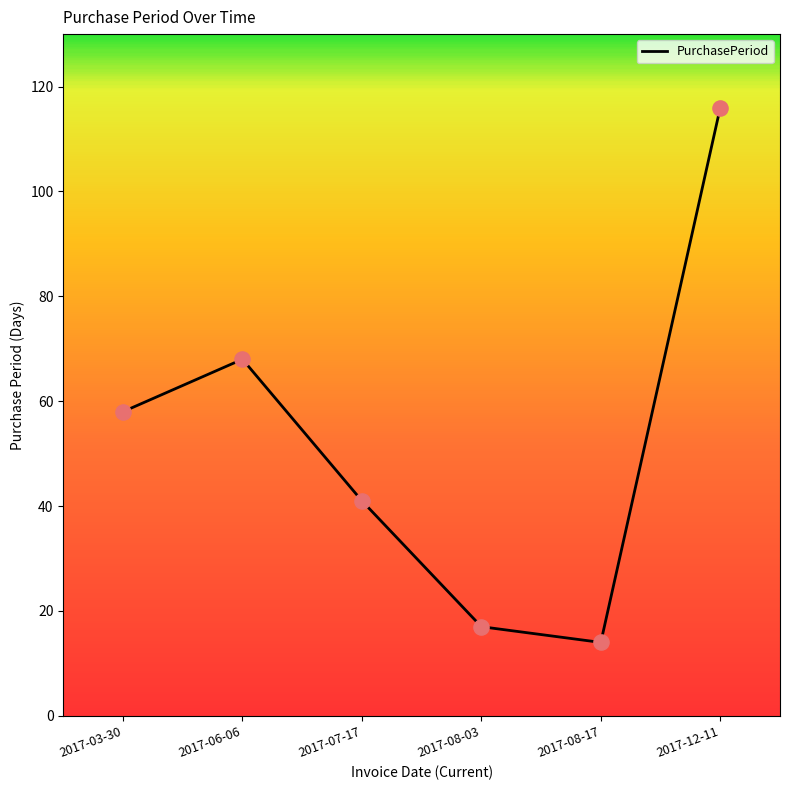

What is the ratio of the value at 2017-06-06 to the value at 2017-08-17?

4.9